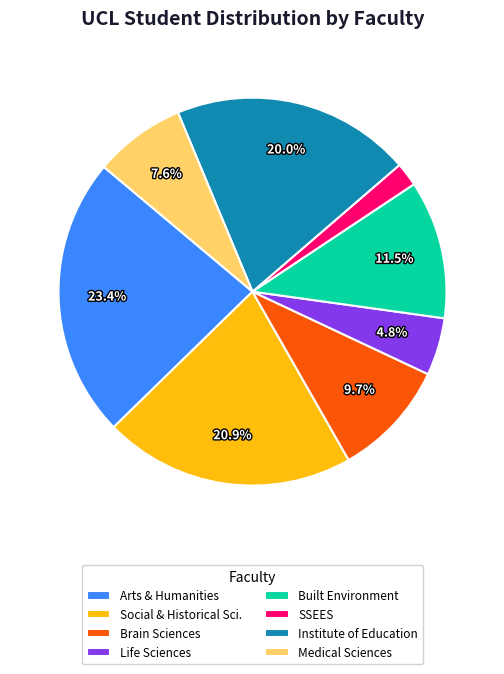

Is there any slice that represents more than half of the pie?

No